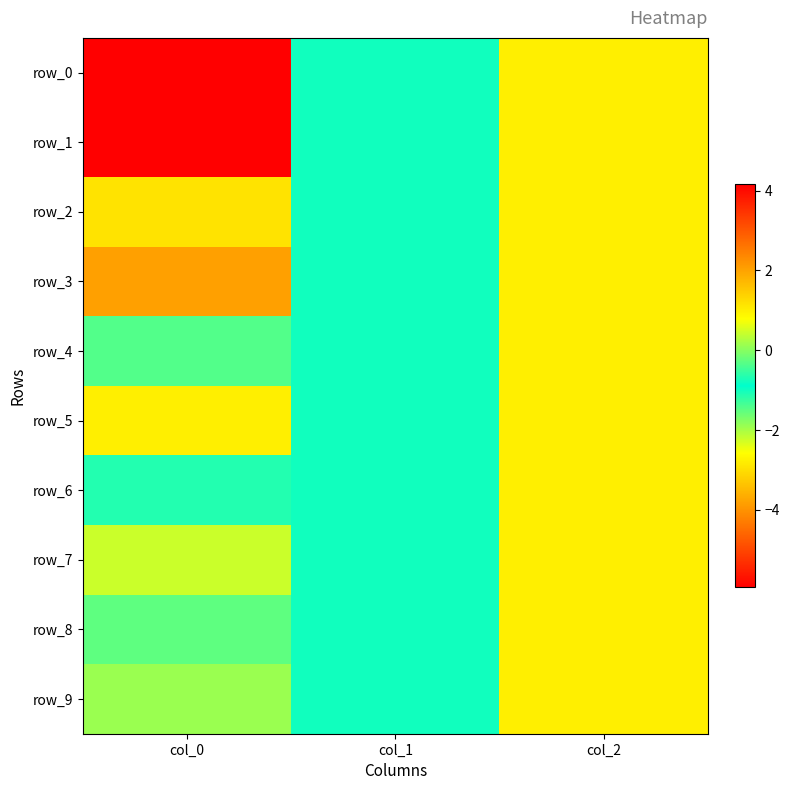

At which label is row_2 closest to 0?

col_1